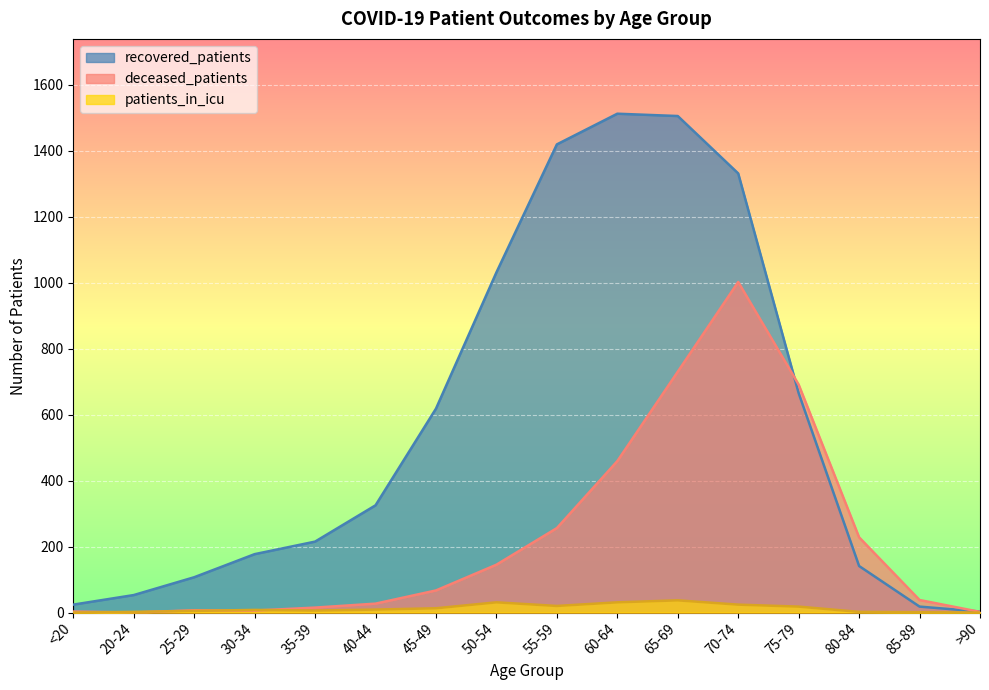

What is the total value across all series at 20-24?

55